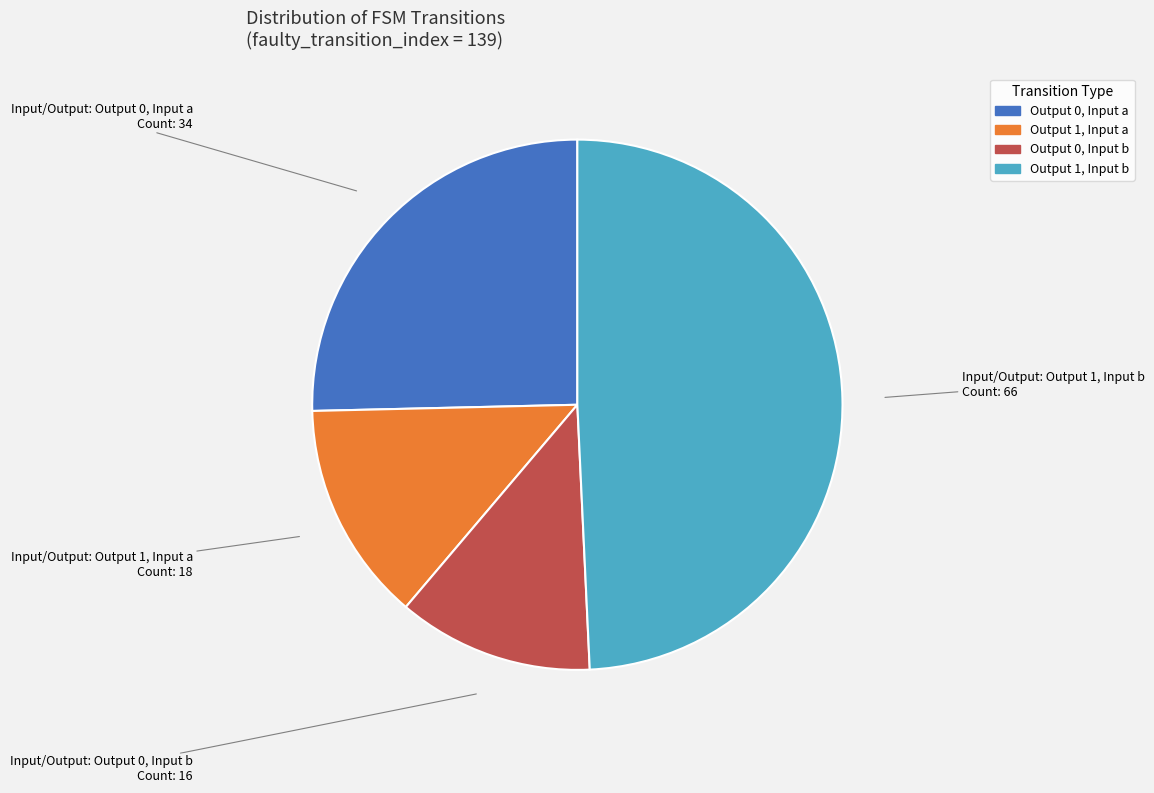

Does any single category account for the majority?

No